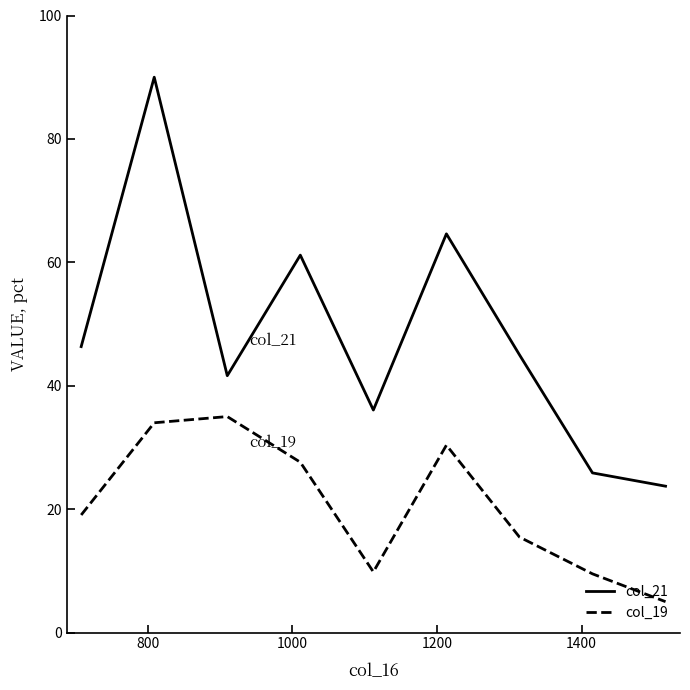

Rank the series by their average value, from lowest to highest.

col_19, col_21